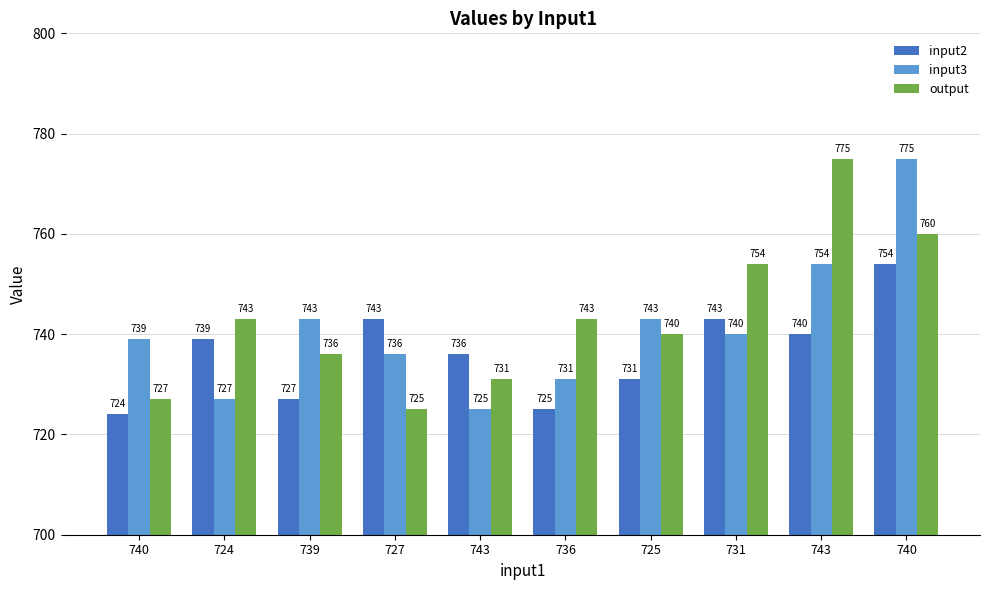

Rank the categories by input2 value from highest to lowest.

740, 727, 731, 743, 724, 743, 725, 739, 736, 740